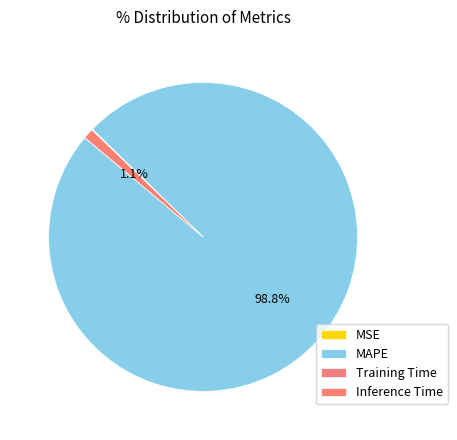

What percentage is the MAPE slice, to the nearest percent?

99%